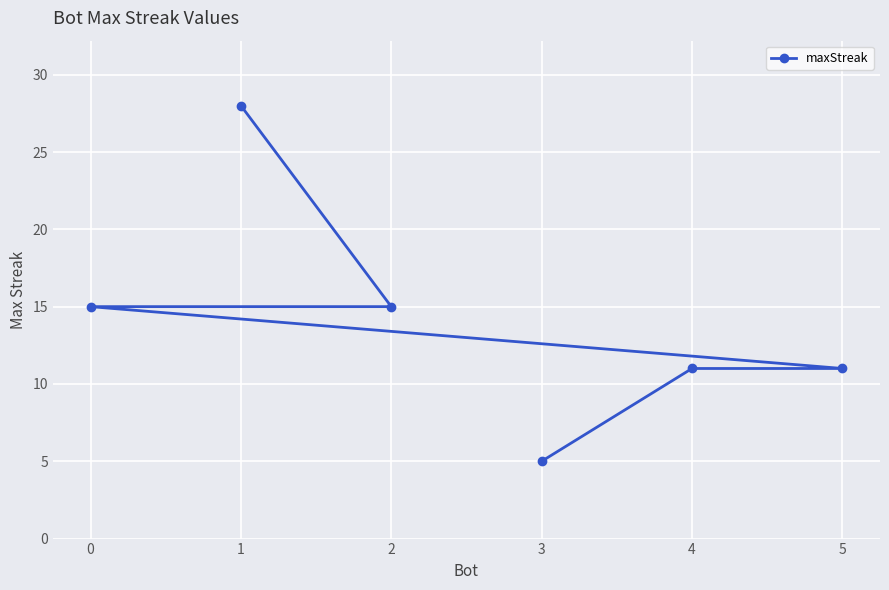

What is the change in value from 2 to 3?

-10